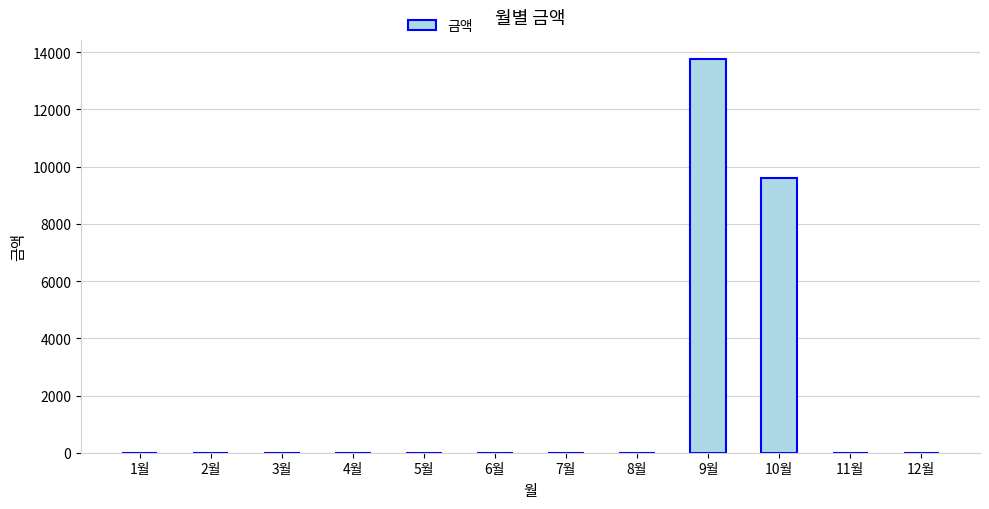

What is the average value?

1947